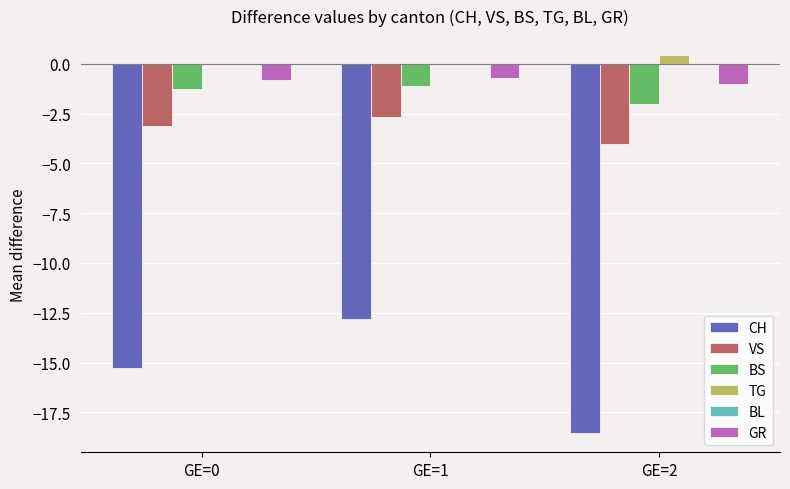

Which series has the largest range (max minus min)?

CH